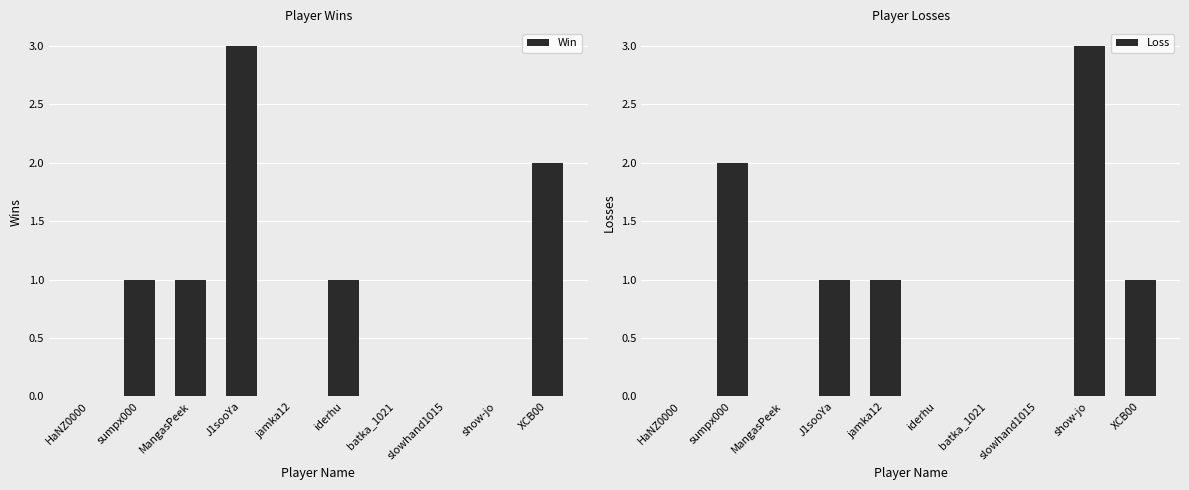

True or false: Win has a value of 5 at J1sooYa.

False